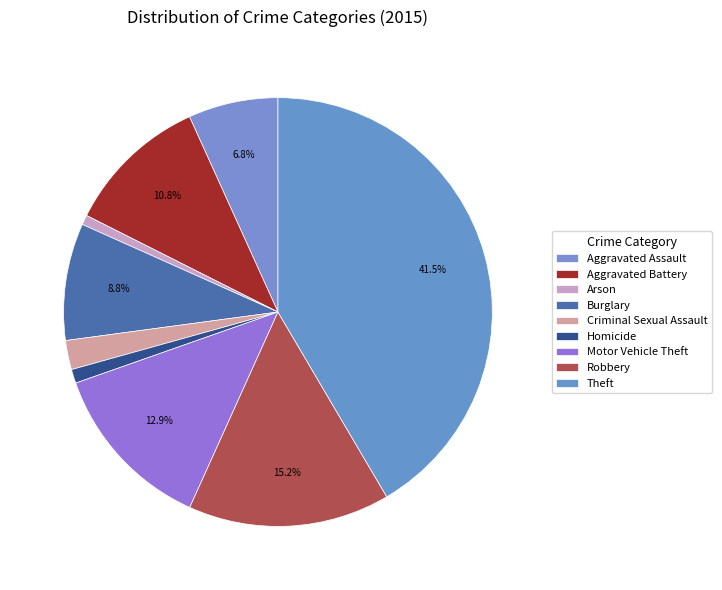

Combined, do Arson and Theft account for over 50%?

No